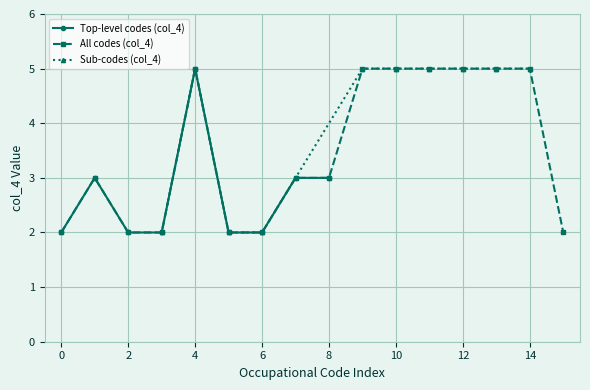

True or false: Level 3 (col_4=4,5) has a value of 9 at 2500-00.

False